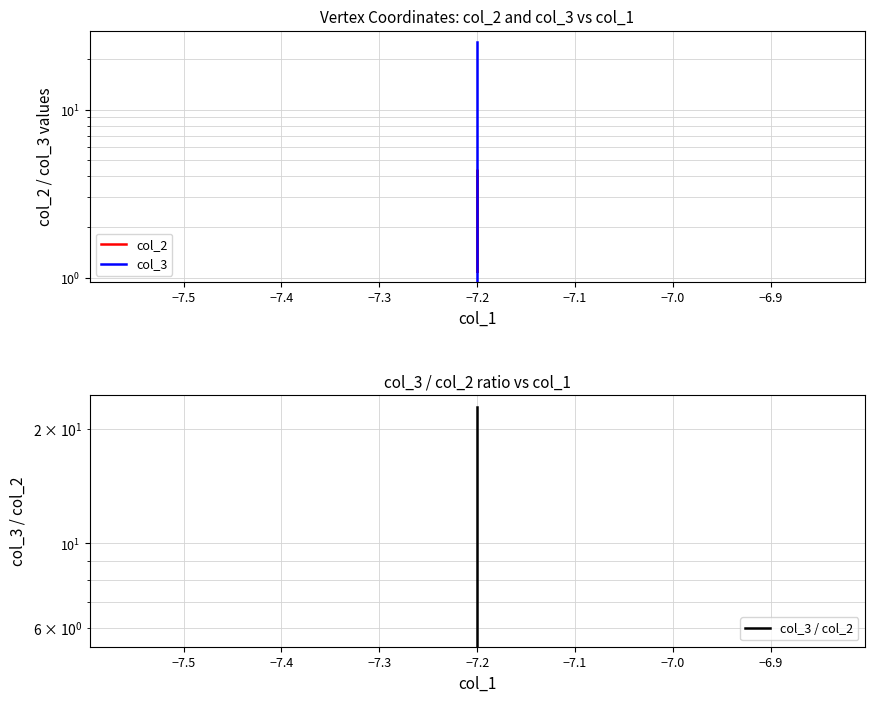

Which series has the widest spread of values?

col_3